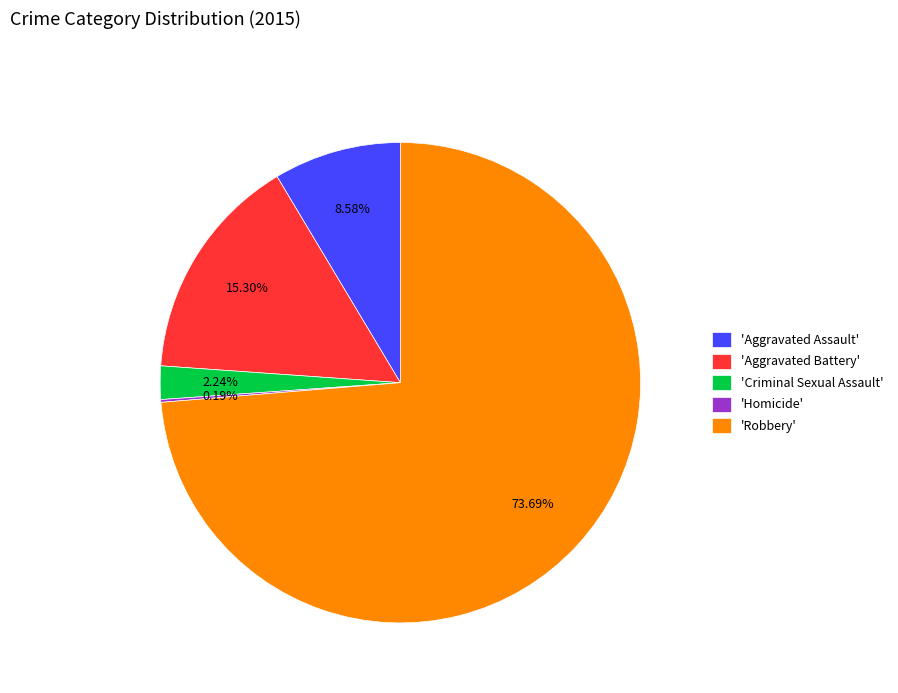

Which category has the biggest portion of the pie?

'Robbery'